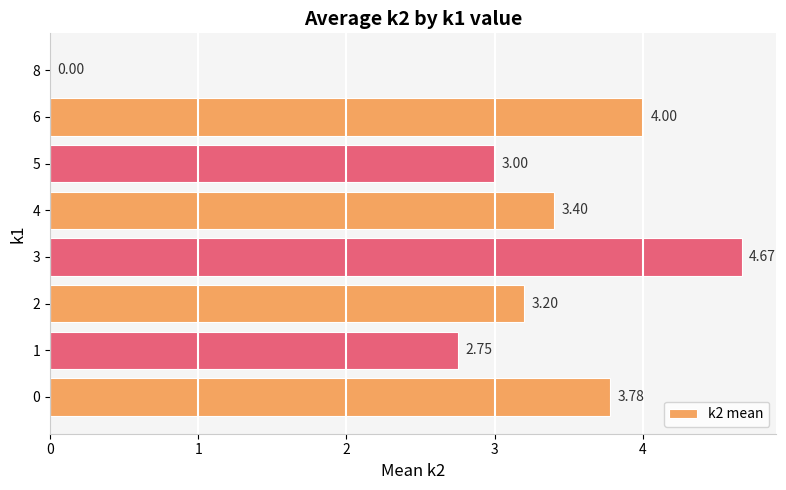

What is the ratio of the value at 1 to the value at 4?

0.8